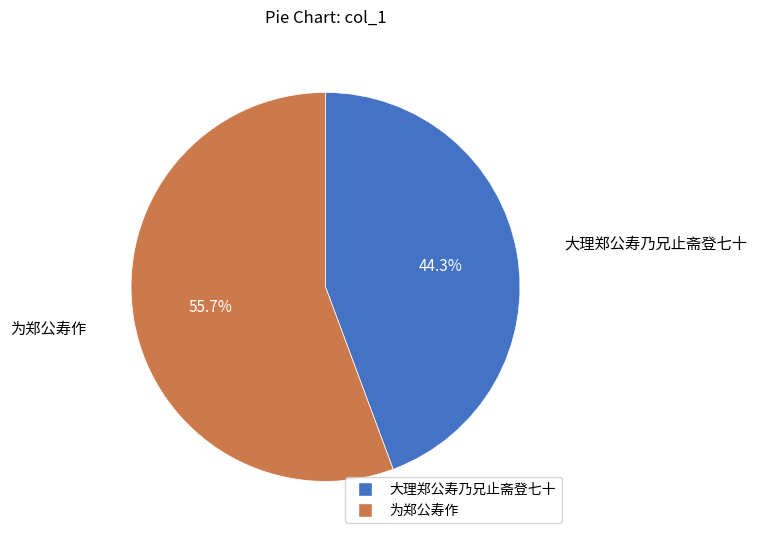

Does any single category account for the majority?

Yes